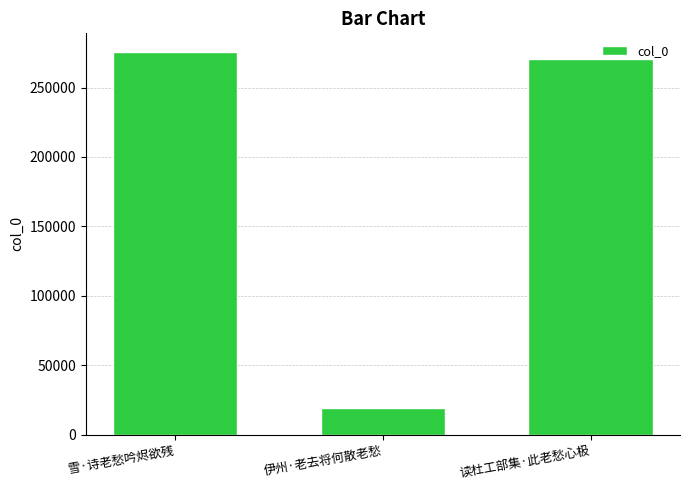

The chart shows a value of 480202 at 雪·诗老愁吟烬欲残. True or false?

False